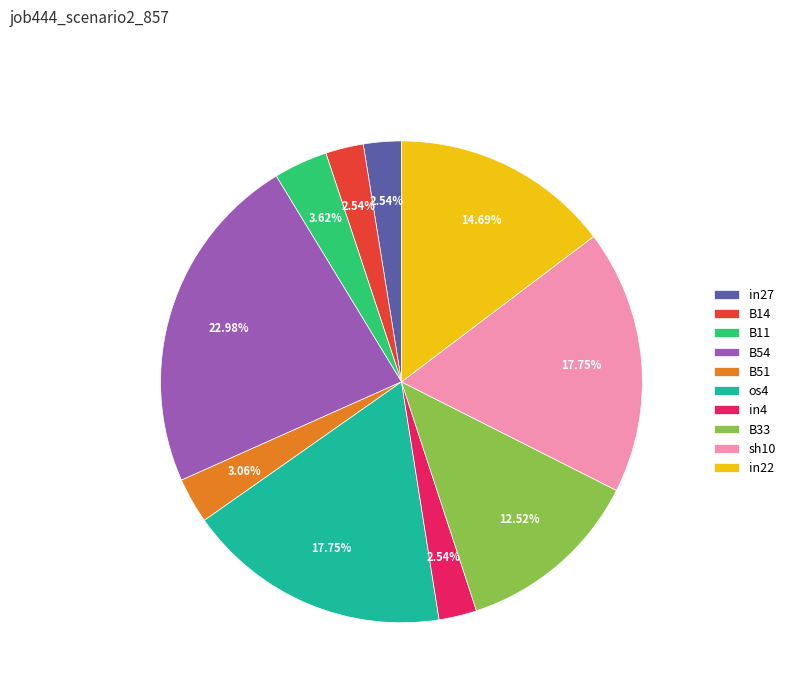

To the nearest percent, what is the difference between the largest and smallest slice percentages?

20%